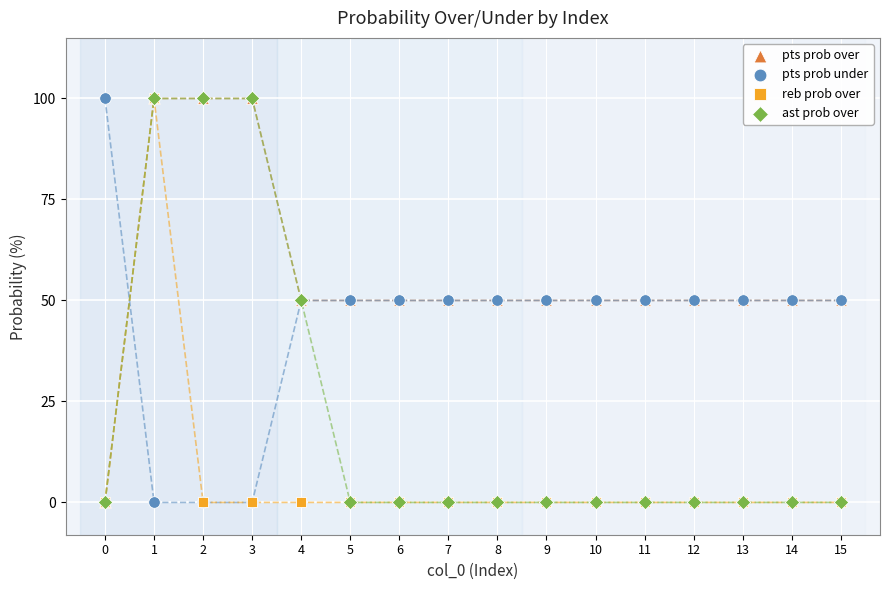

What are all the series names shown in the legend?

pts prob over, pts prob under, reb prob over, ast prob over